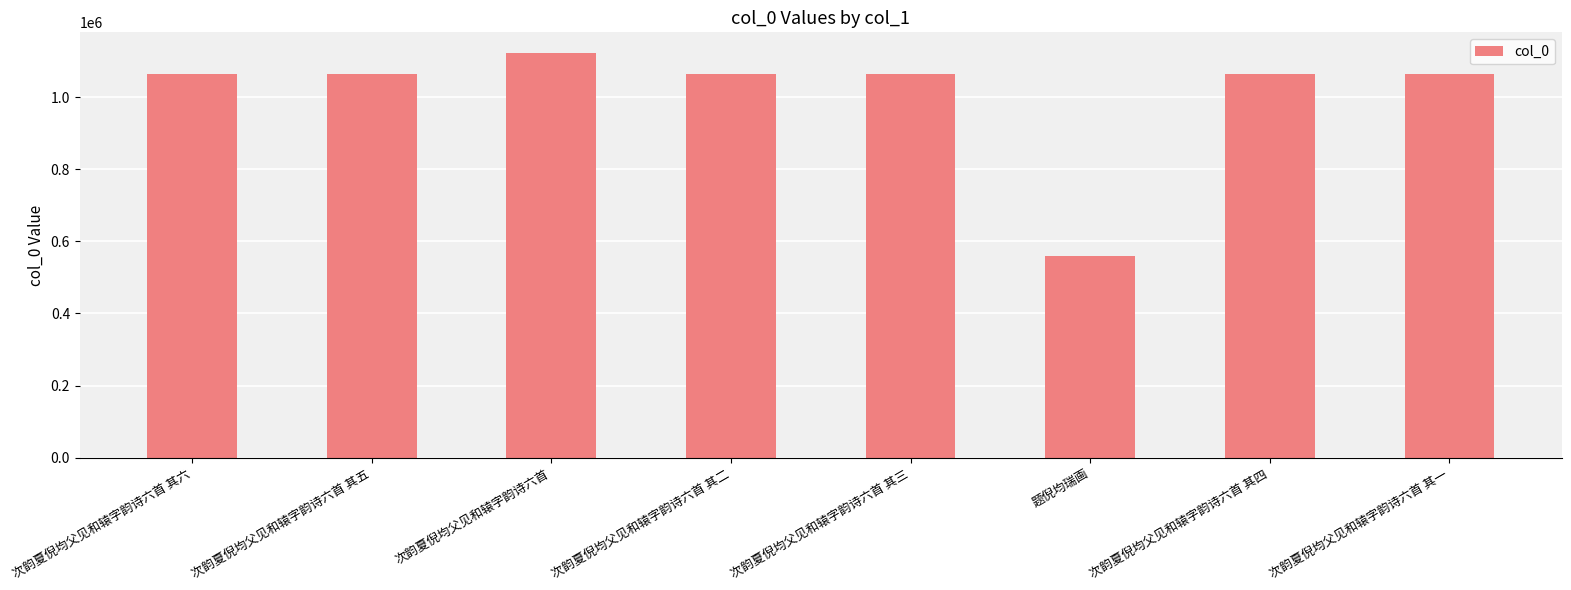

What is the difference between the values at 次韵夏倪均父见和辕字韵诗六首 其一 and 次韵夏倪均父见和辕字韵诗六首 其二?

1